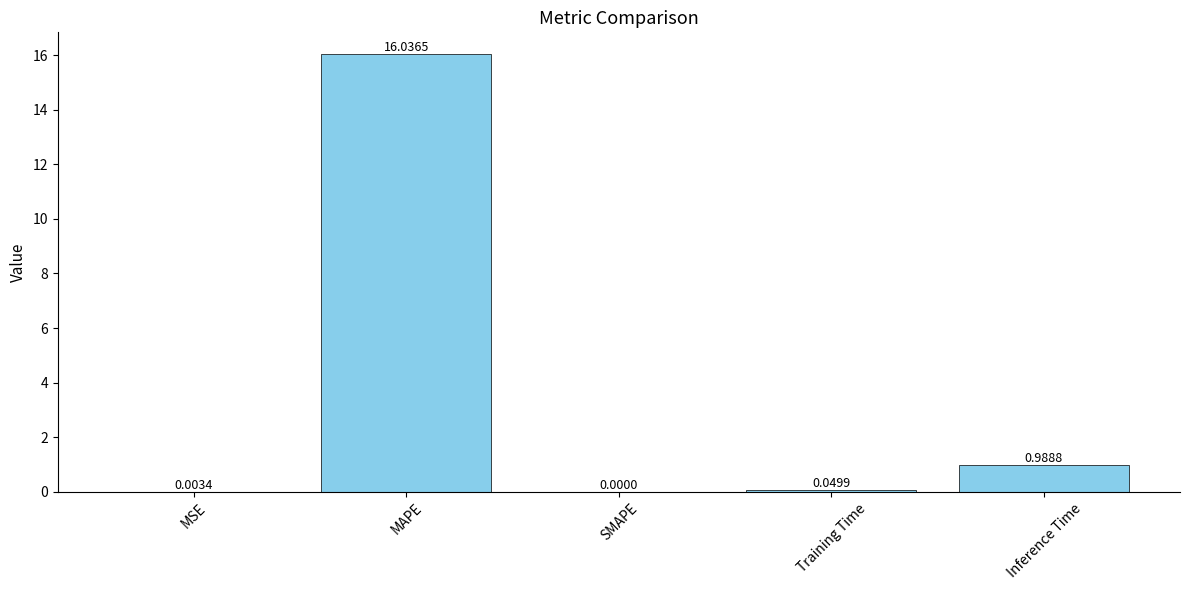

Which label corresponds to the largest value in the chart?

MAPE